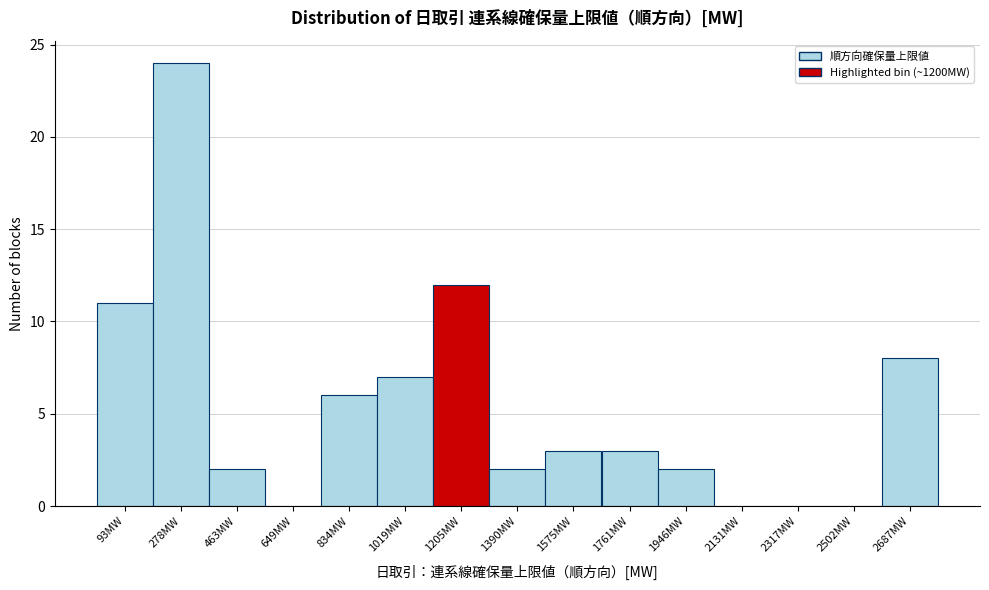

Reading left to right, transcribe this chart: for each bar, give the range it covers on the x-axis and its height. Neither the bar edges nor the heights are printed on the chart, so give them approximately, as read against the axes.

0 to 180: 11
180 to 380: 24
380 to 560: 2
560 to 740: 0
740 to 920: 6
920 to 1120: 7
1120 to 1300: 12
1300 to 1480: 2
1480 to 1660: 3
1660 to 1860: 3
1860 to 2040: 2
2040 to 2220: 0
2220 to 2400: 0
2400 to 2600: 0
2600 to 2780: 8